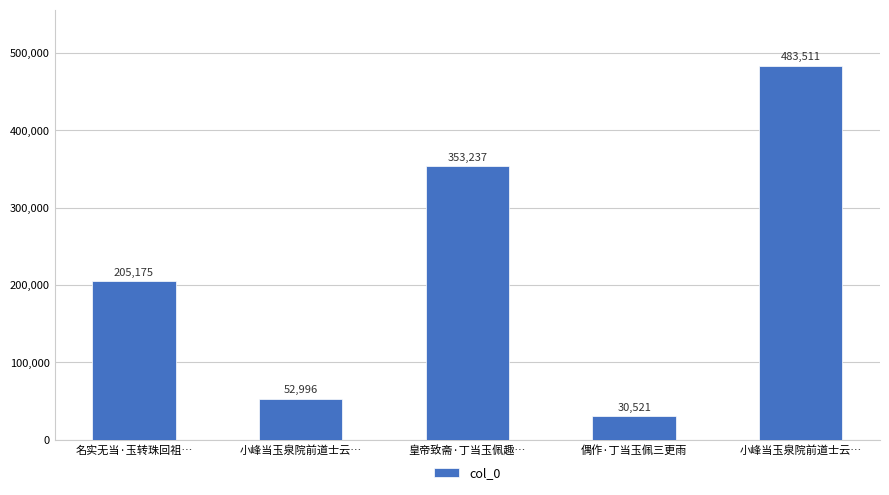

List the labels in order of value, smallest first.

偶作·丁当玉佩三更雨, 小峰当玉泉院前道士云…, 名实无当·玉转珠回祖…, 皇帝致斋·丁当玉佩趣…, 小峰当玉泉院前道士云…